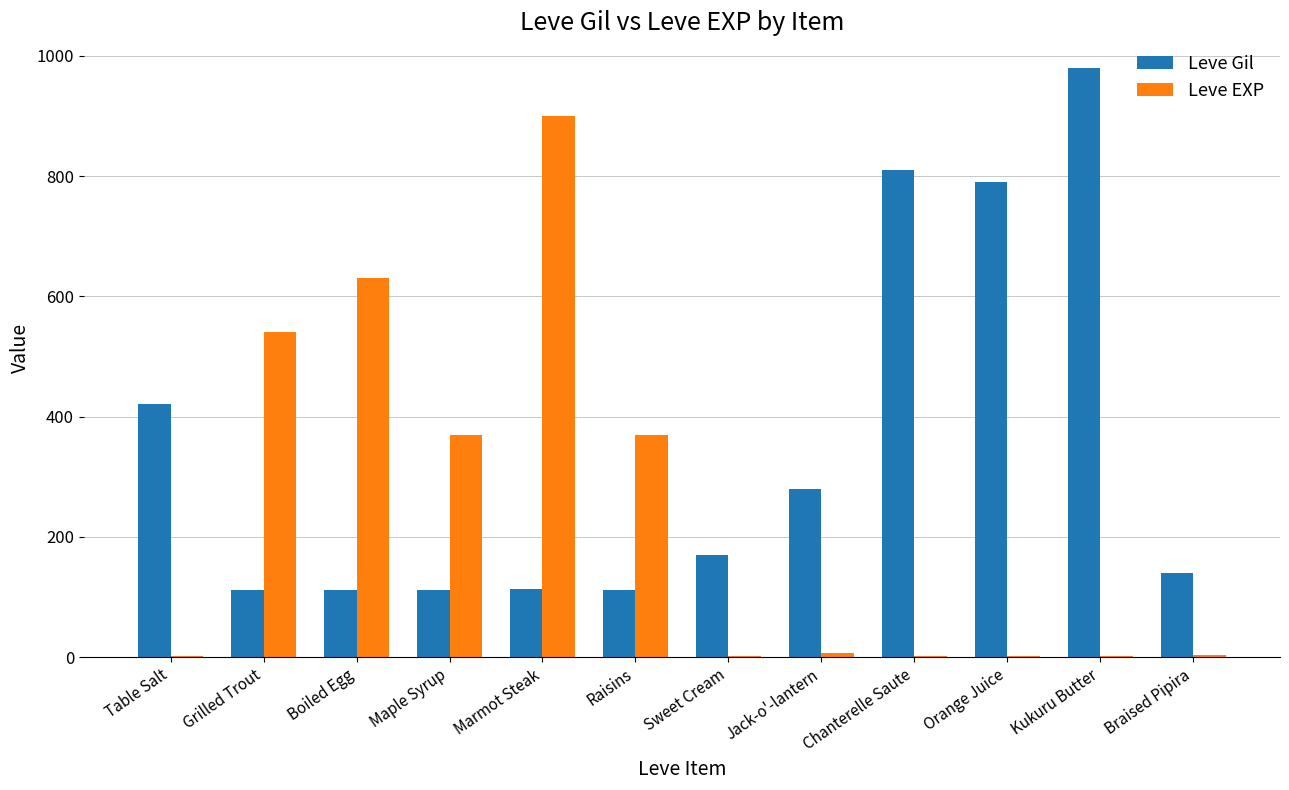

Which series has the largest range (max minus min)?

Leve EXP